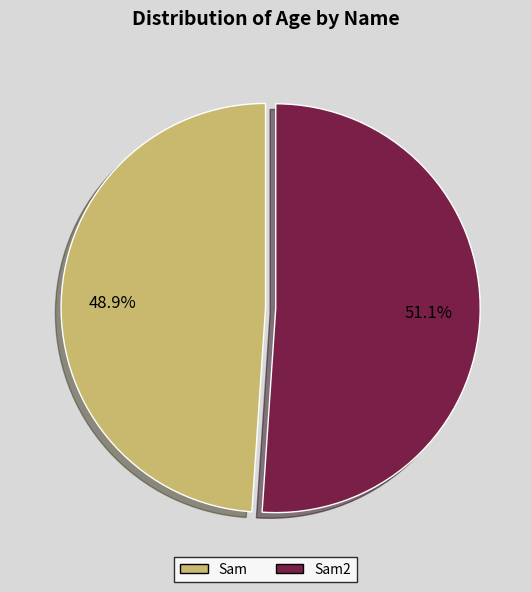

What is the total percentage of Sam and Sam2?

100.0%